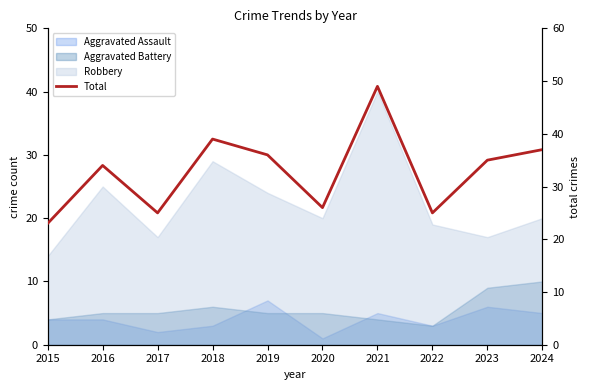

What is the smallest value displayed?

23